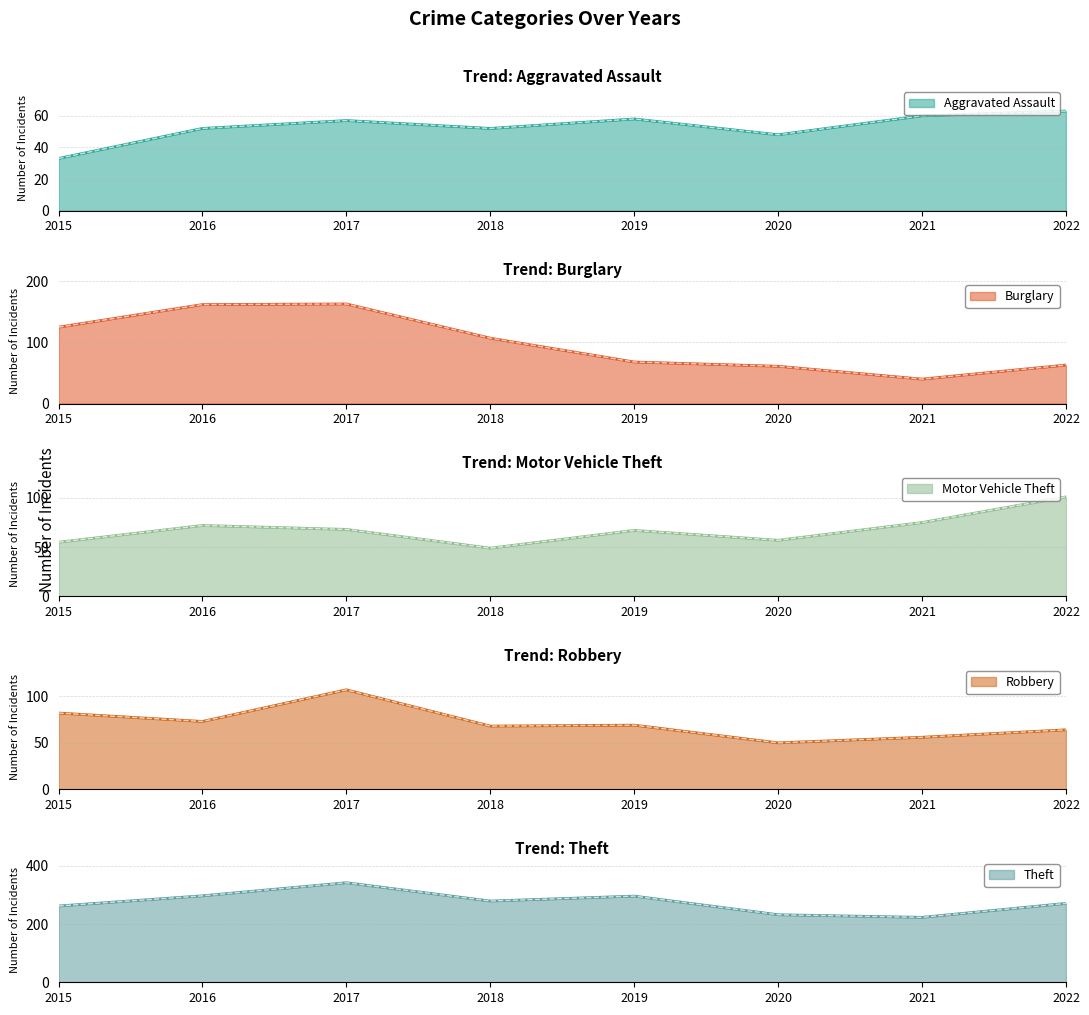

True or false: Motor Vehicle Theft has more than 1 interior local peaks.

True